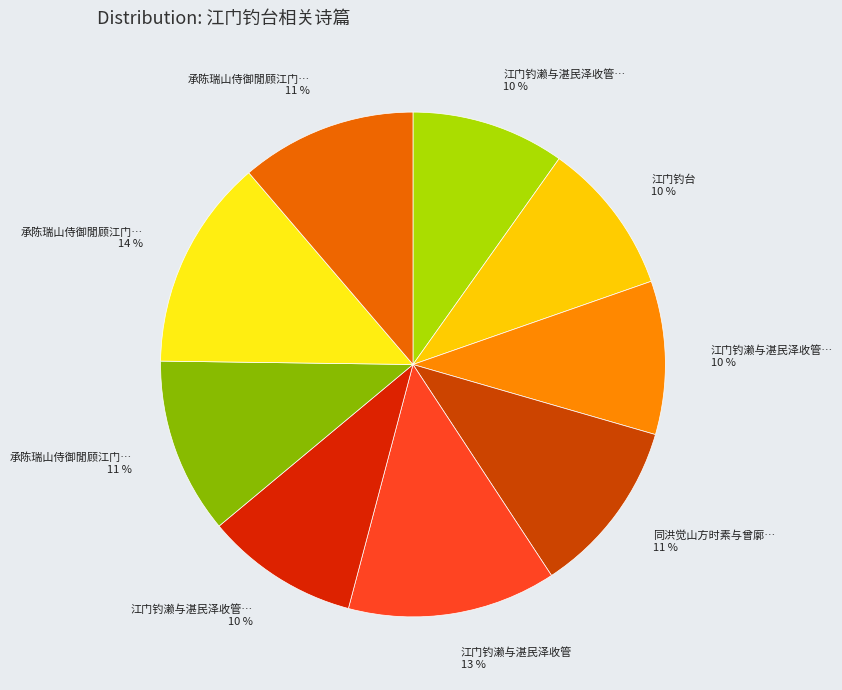

What is the smallest slice in the pie chart?

江门钓濑与湛民泽收管 其一